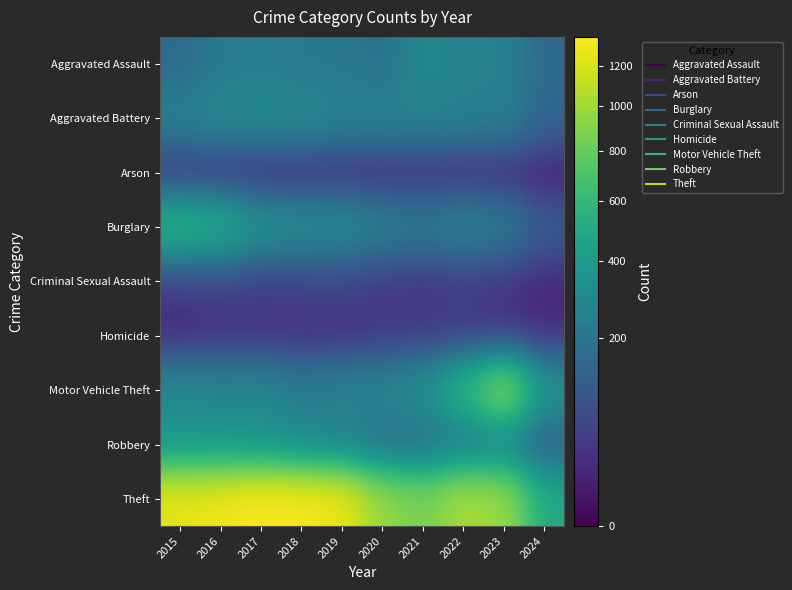

Reading left to right, list all the values displayed in this chart.

Aggravated Assault: 2015=164	2016=225	2017=251	2018=220	2019=220	2020=192	2021=295	2022=264	2023=259	2024=159
Aggravated Battery: 2015=259	2016=298	2017=303	2018=302	2019=267	2020=268	2021=270	2022=249	2023=252	2024=143
Arson: 2015=22	2016=14	2017=12	2018=8	2019=16	2020=12	2021=18	2022=15	2023=15	2024=4
Burglary: 2015=552	2016=505	2017=339	2018=319	2019=308	2020=250	2021=220	2022=263	2023=226	2024=110
Criminal Sexual Assault: 2015=43	2016=51	2017=41	2018=51	2019=55	2020=40	2021=33	2022=45	2023=33	2024=17
Homicide: 2015=13	2016=28	2017=27	2018=23	2019=21	2020=34	2021=38	2022=35	2023=22	2024=19
Motor Vehicle Theft: 2015=299	2016=272	2017=285	2018=225	2019=262	2020=287	2021=332	2022=569	2023=945	2024=353
Robbery: 2015=372	2016=381	2017=356	2018=302	2019=263	2020=174	2021=175	2022=227	2023=257	2024=116
Theft: 2015=1263	2016=1297	2017=1359	2018=1337	2019=1288	2020=954	2021=856	2022=1032	2023=983	2024=493